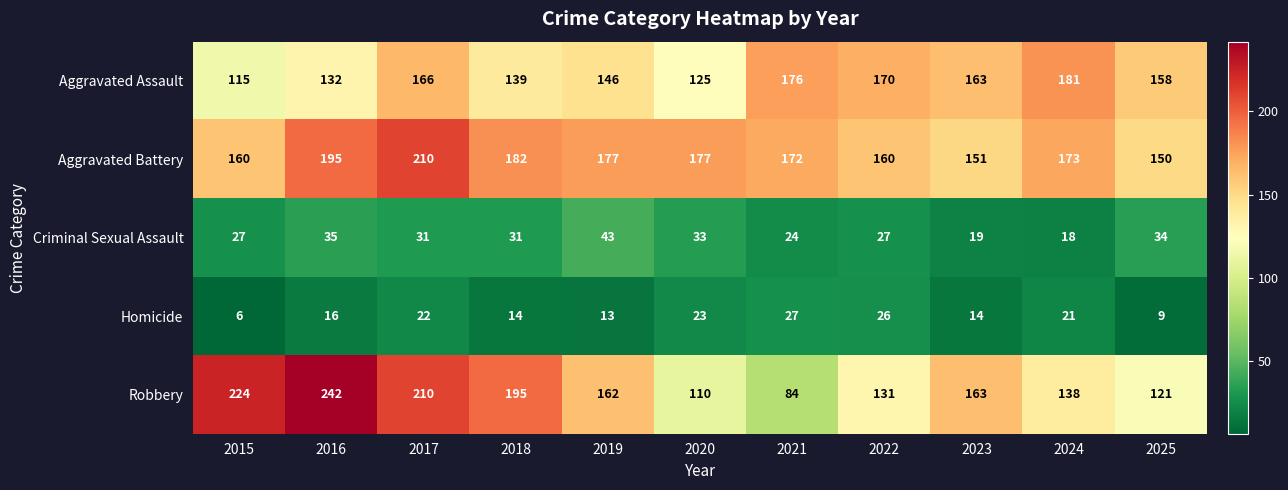

What is the difference between the highest and lowest values at 2024?

163